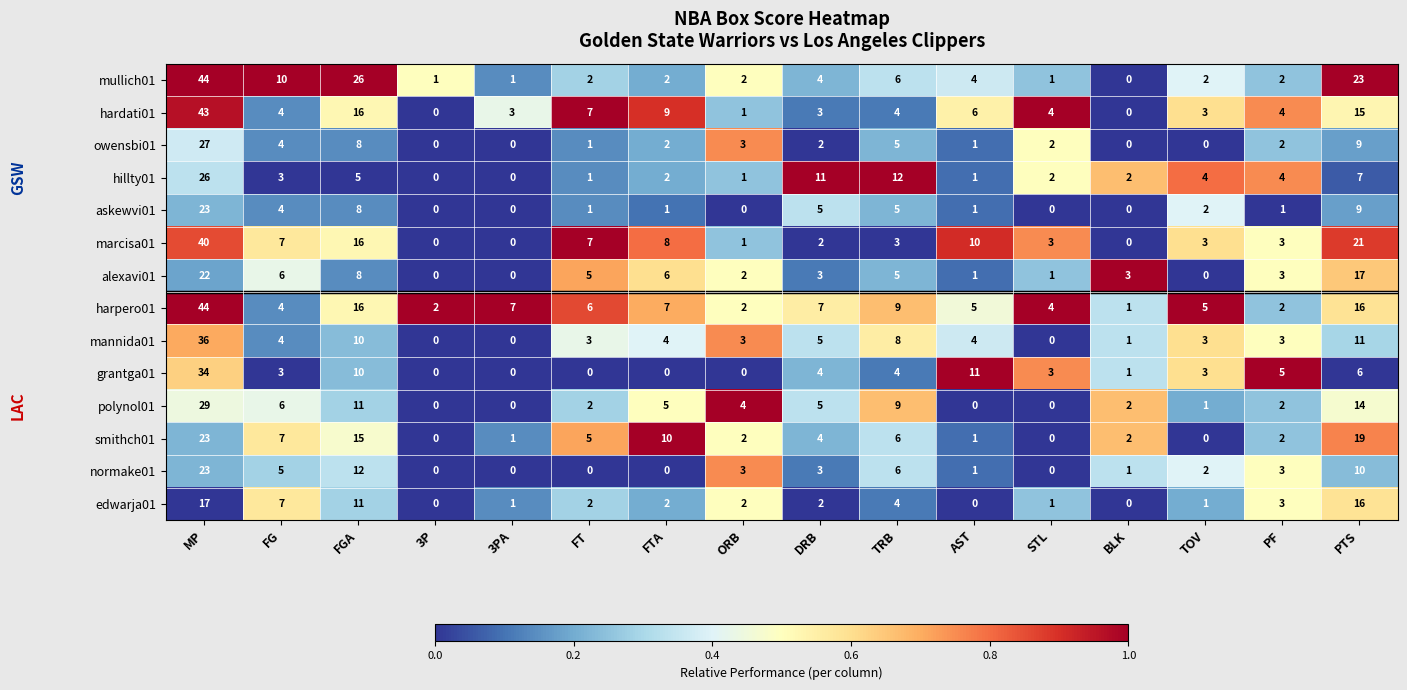

What is the maximum value for owensbi01?

27